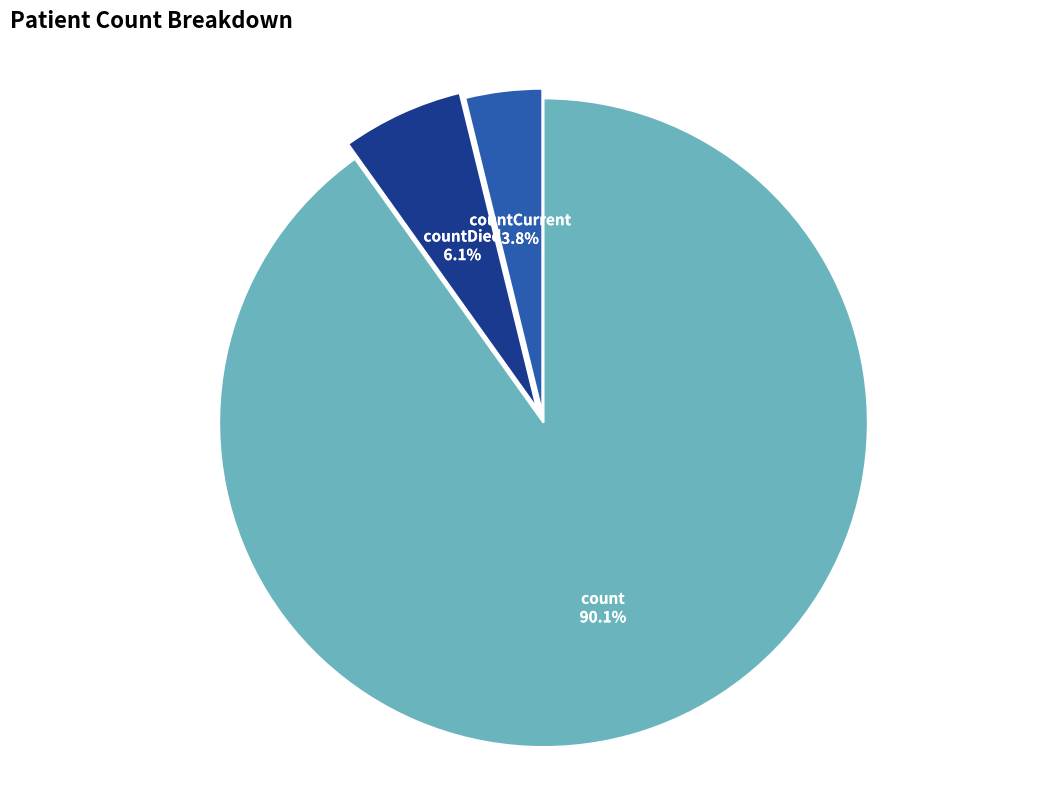

To the nearest percent, what percentage of the pie is countCurrent?

4%